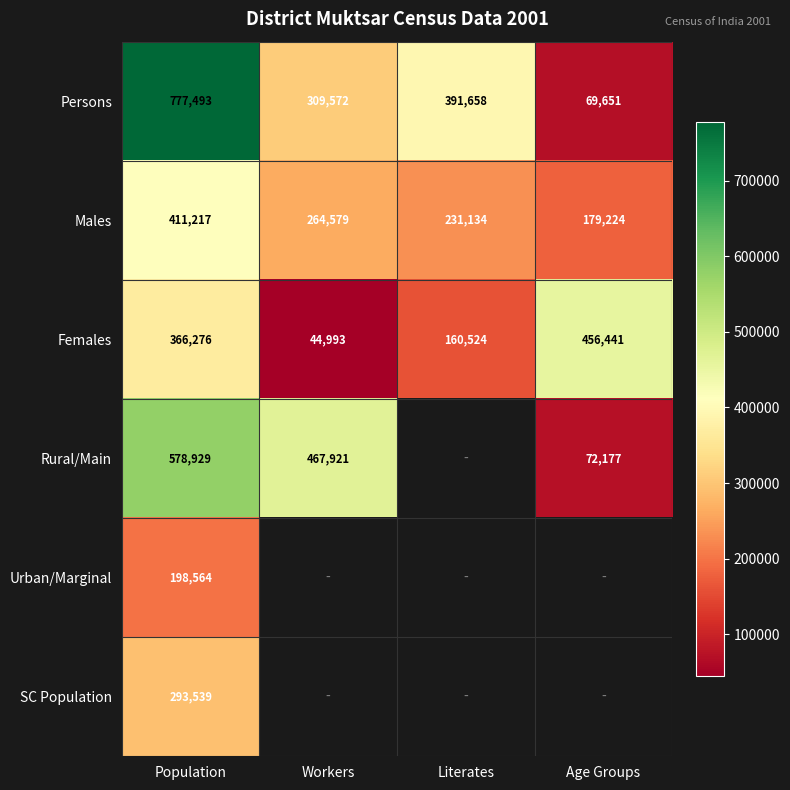

The Females series shows 177841 at Age Groups. True or false?

False